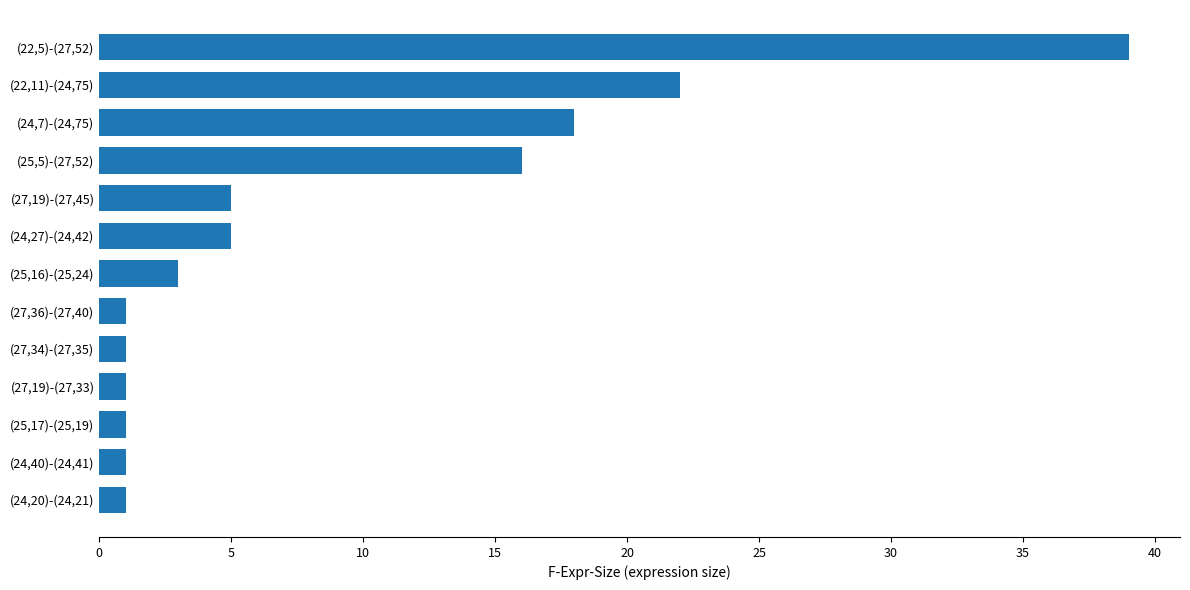

The value at (27,19)-(27,33) is 1. True or false?

True